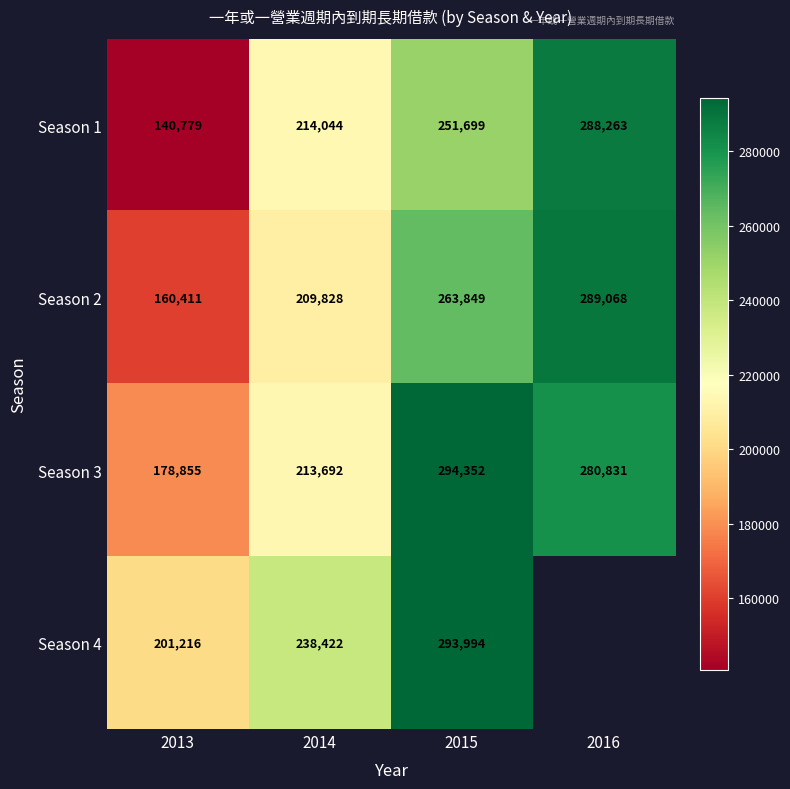

At how many categories does at least one series exceed 157283?

4